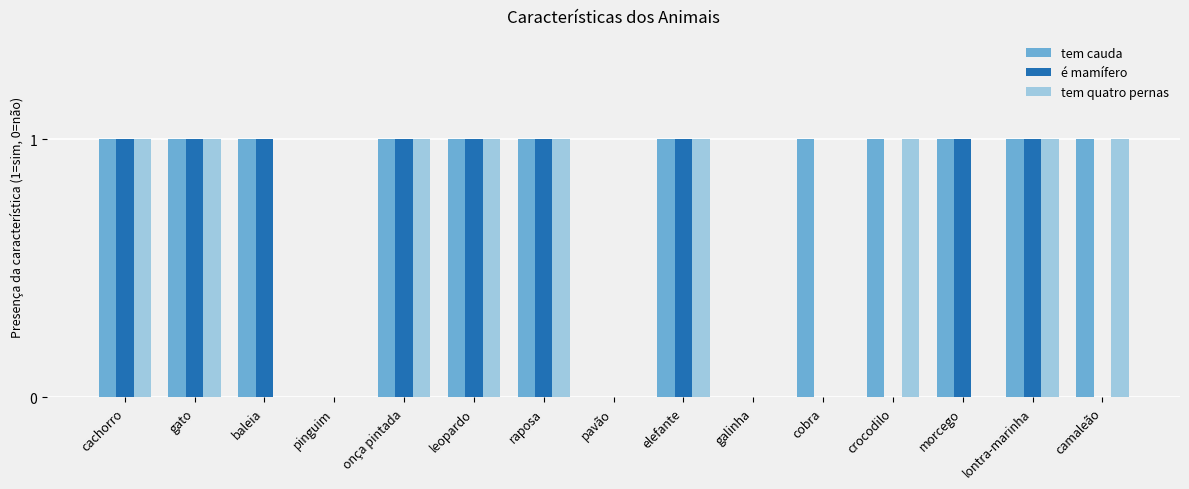

The tem cauda series shows 0 at cachorro. True or false?

False